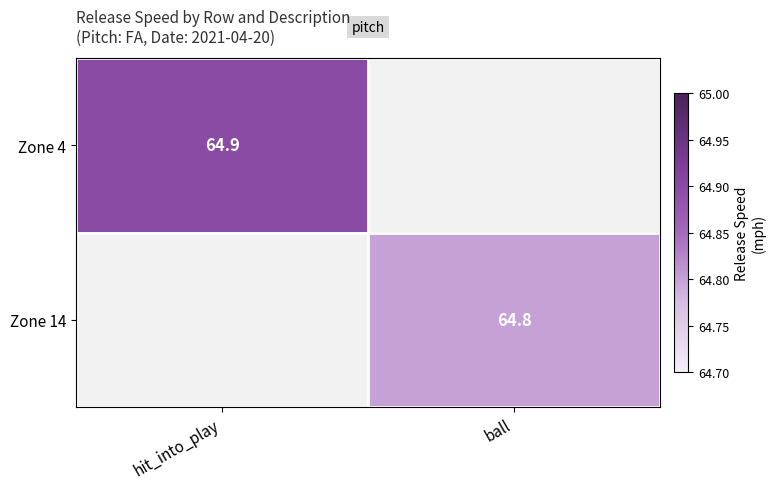

The value of Zone 14 at ball is 98.6. True or false?

False